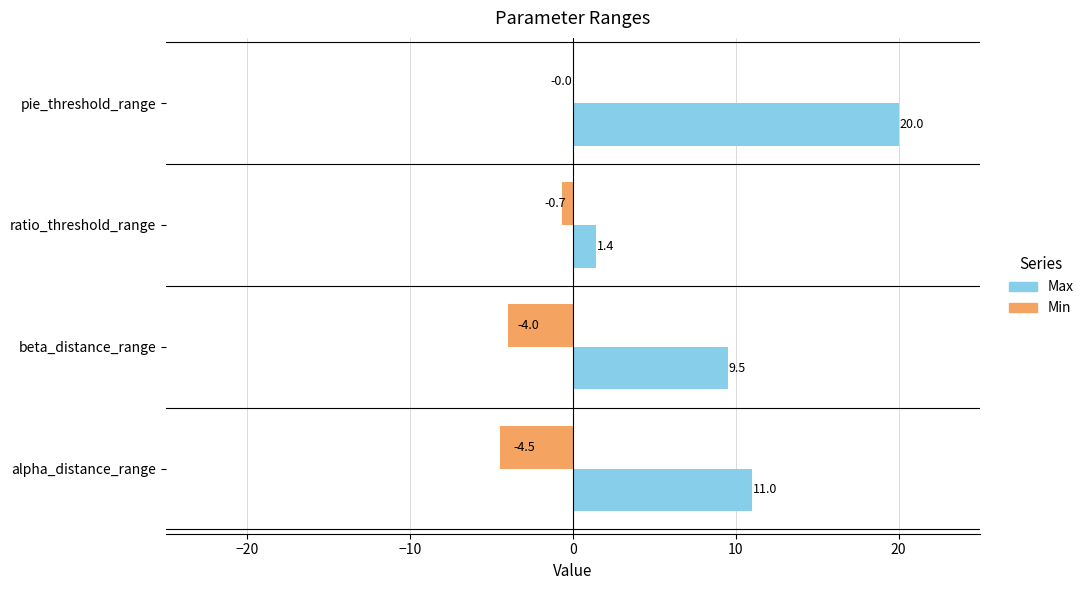

Which series has the largest total across all categories?

Max